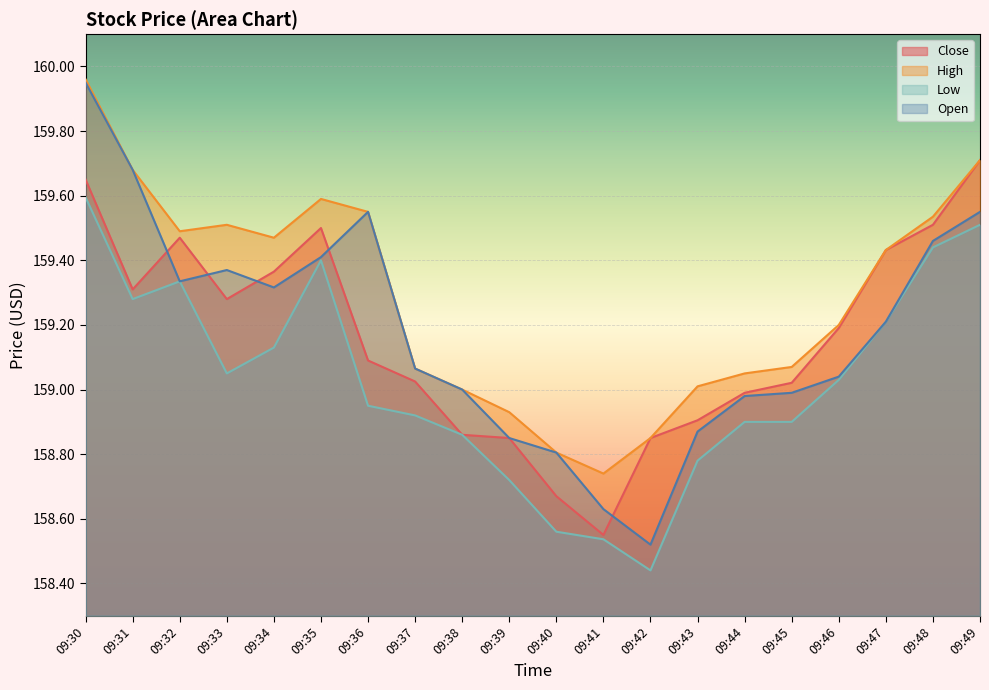

What are all the series names shown in the legend?

Close, High, Low, Open